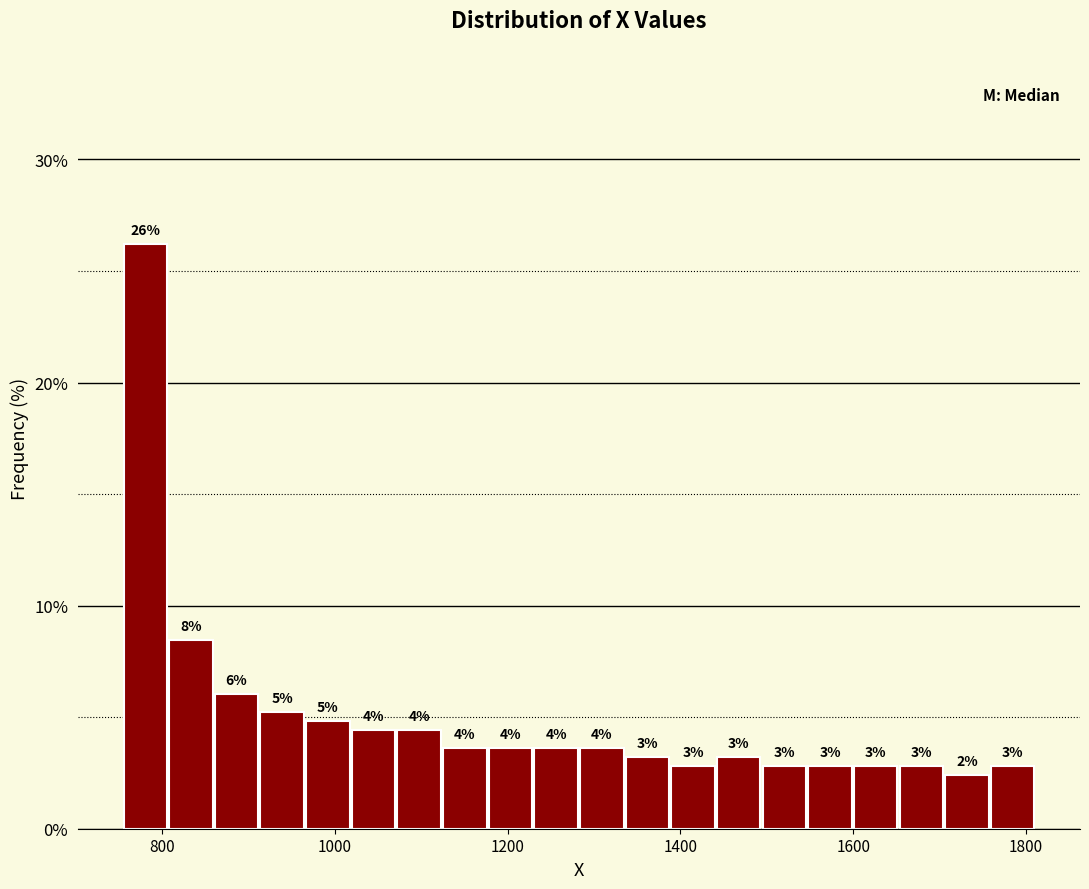

Around what value on the x-axis is the tallest bar? Give the approximate position of its centre, as read against the axis.

780